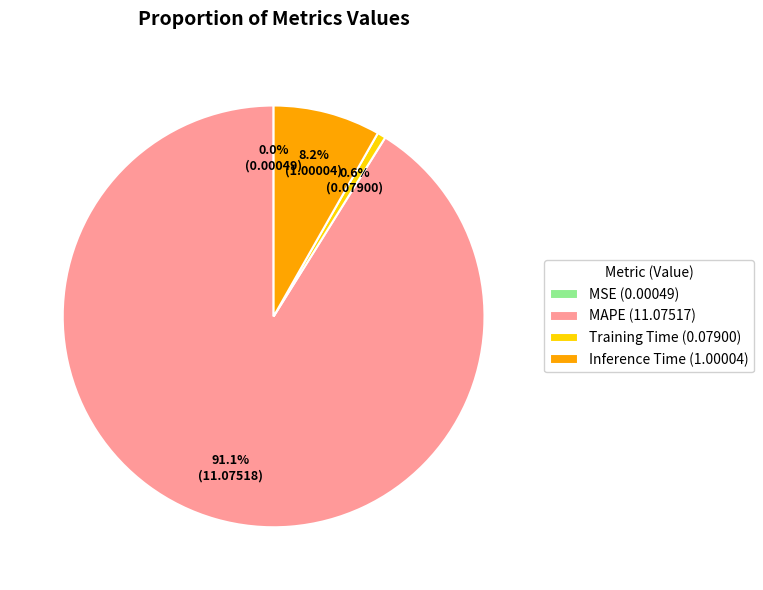

To the nearest percent, what is the average slice percentage?

25%